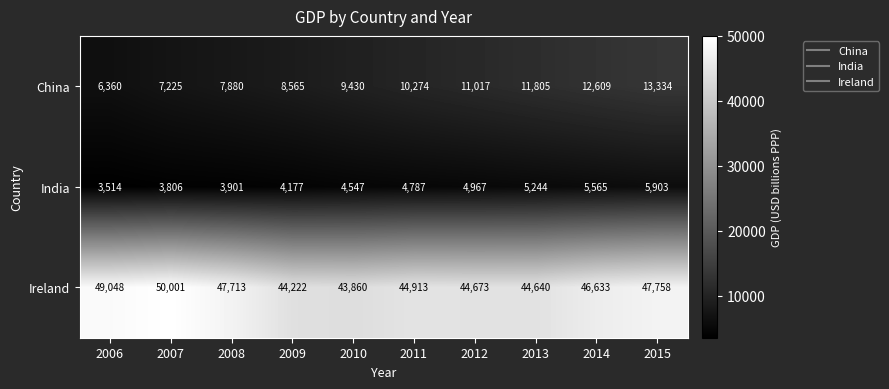

How many series are shown in this chart?

3